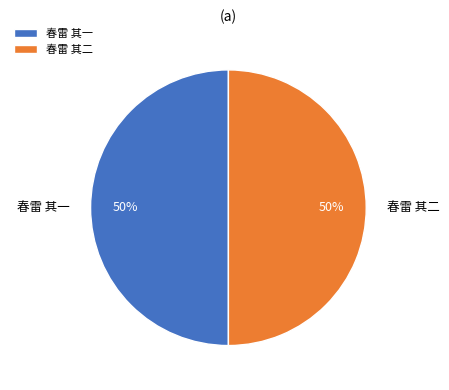

What percentage is the 春雷 其二 slice, to the nearest percent?

50%